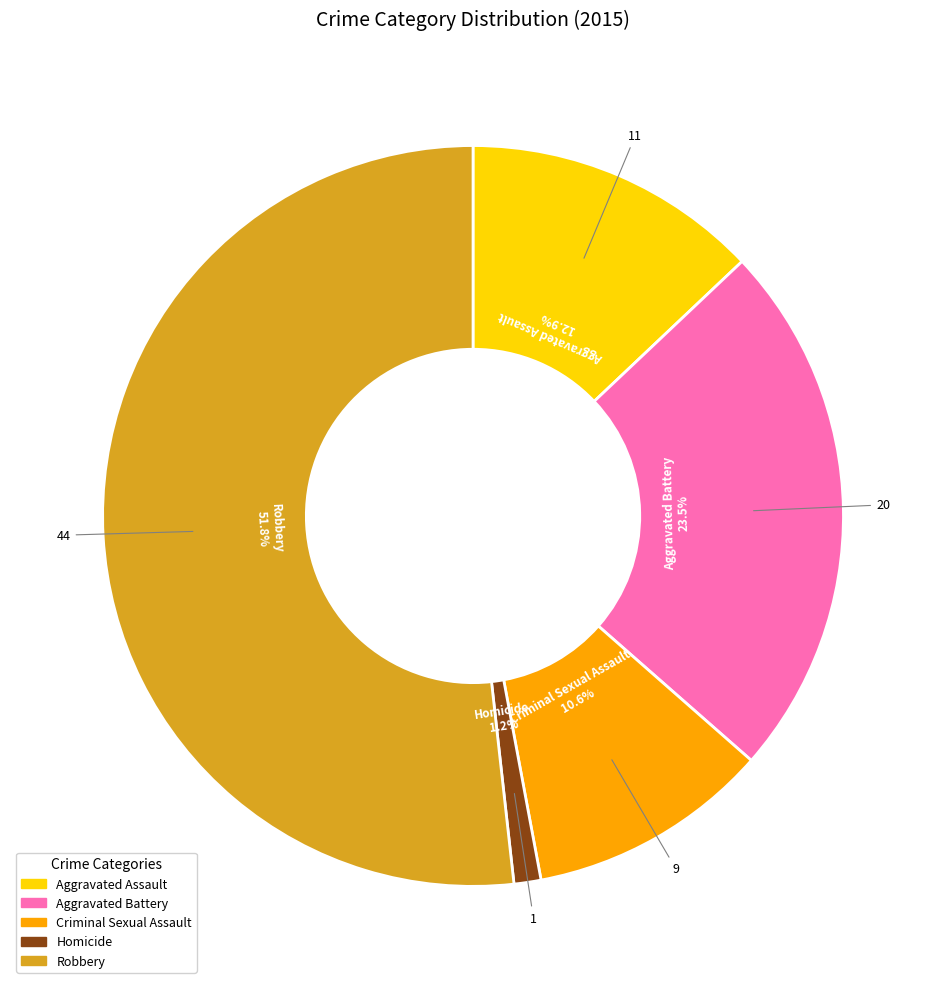

What percentage is the Robbery slice, to the nearest percent?

52%